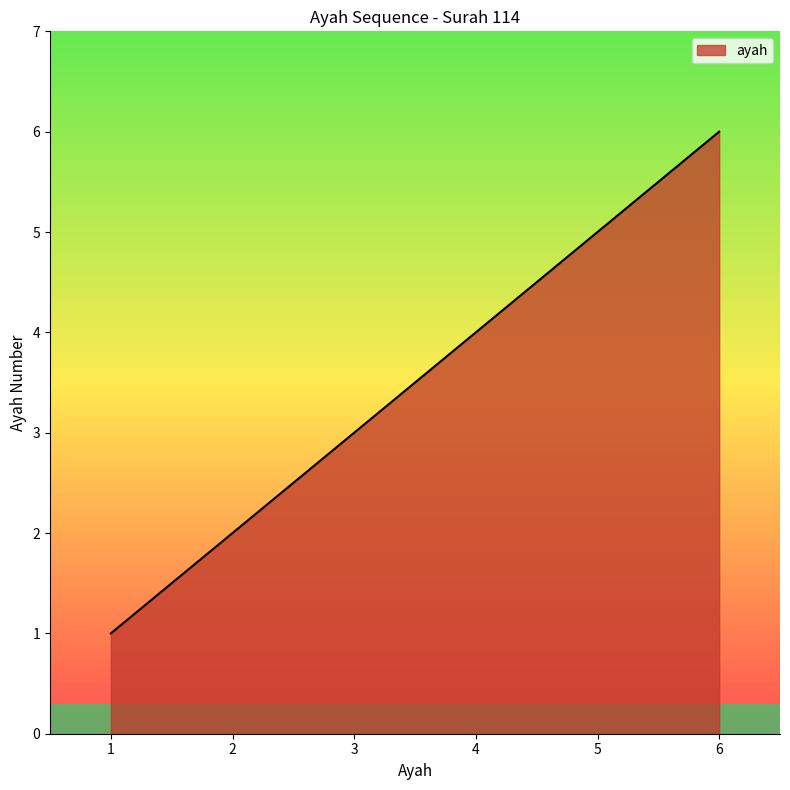

Reading right to left, transcribe all the data shown in this chart.

6=6	5=5	4=4	3=3	2=2	1=1